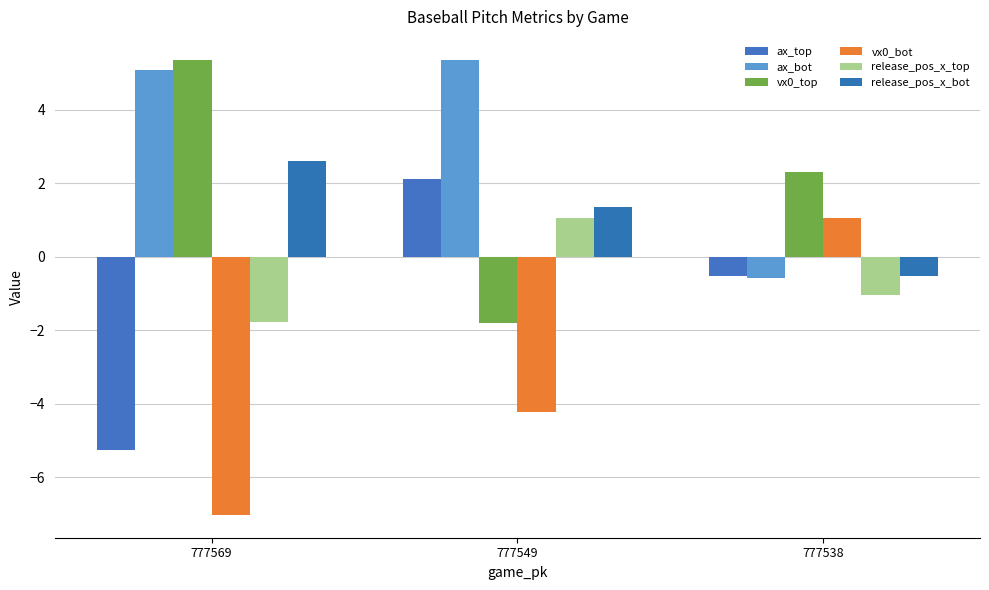

Read the vx0_bot value at 777549.

-4.2